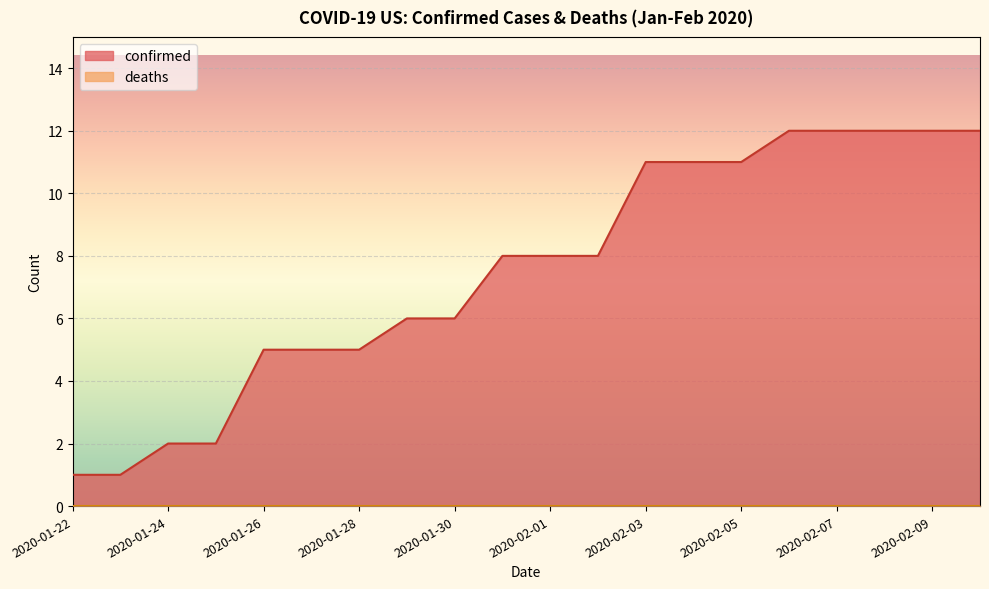

Rank the categories by value from highest to lowest.

2020-02-06, 2020-02-07, 2020-02-08, 2020-02-09, 2020-02-10, 2020-02-03, 2020-02-04, 2020-02-05, 2020-01-31, 2020-02-01, 2020-02-02, 2020-01-29, 2020-01-30, 2020-01-26, 2020-01-27, 2020-01-28, 2020-01-24, 2020-01-25, 2020-01-22, 2020-01-23